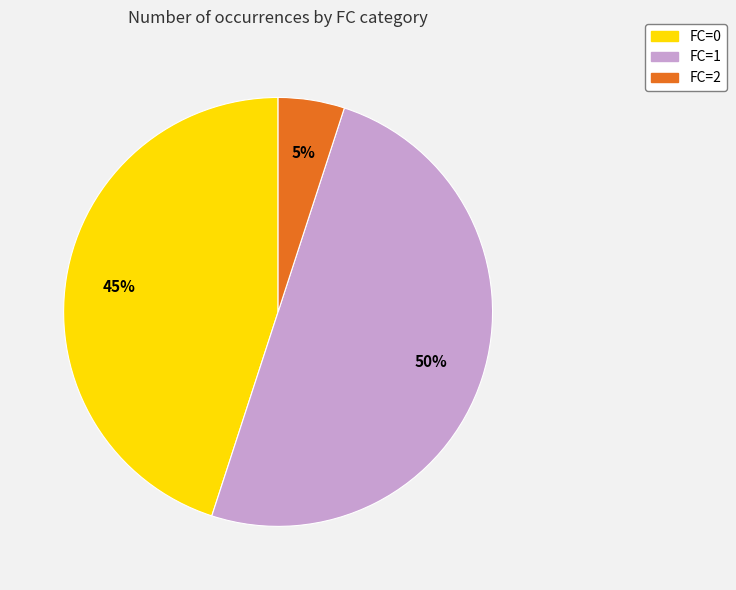

Combined, do FC=2 and FC=1 account for over 50%?

Yes